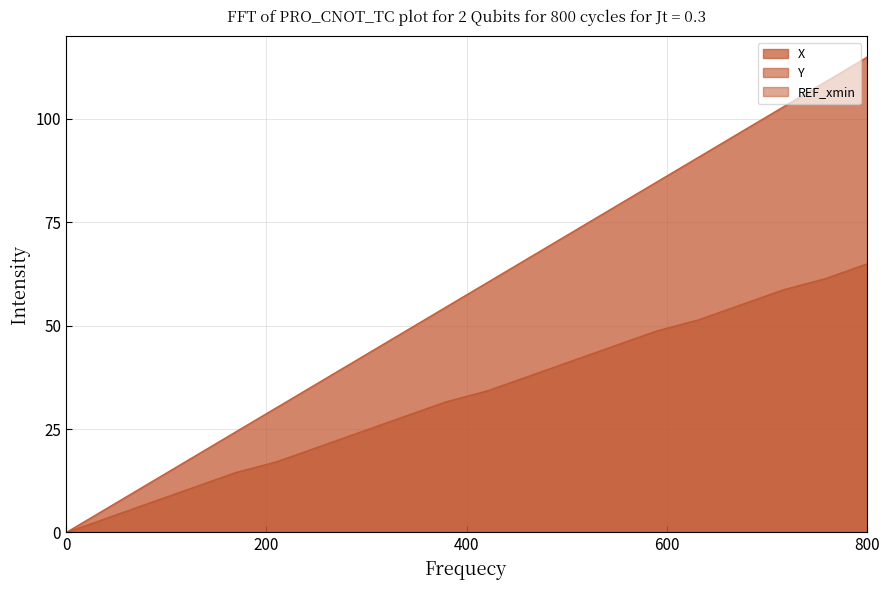

What position from the right is 16.1?

19